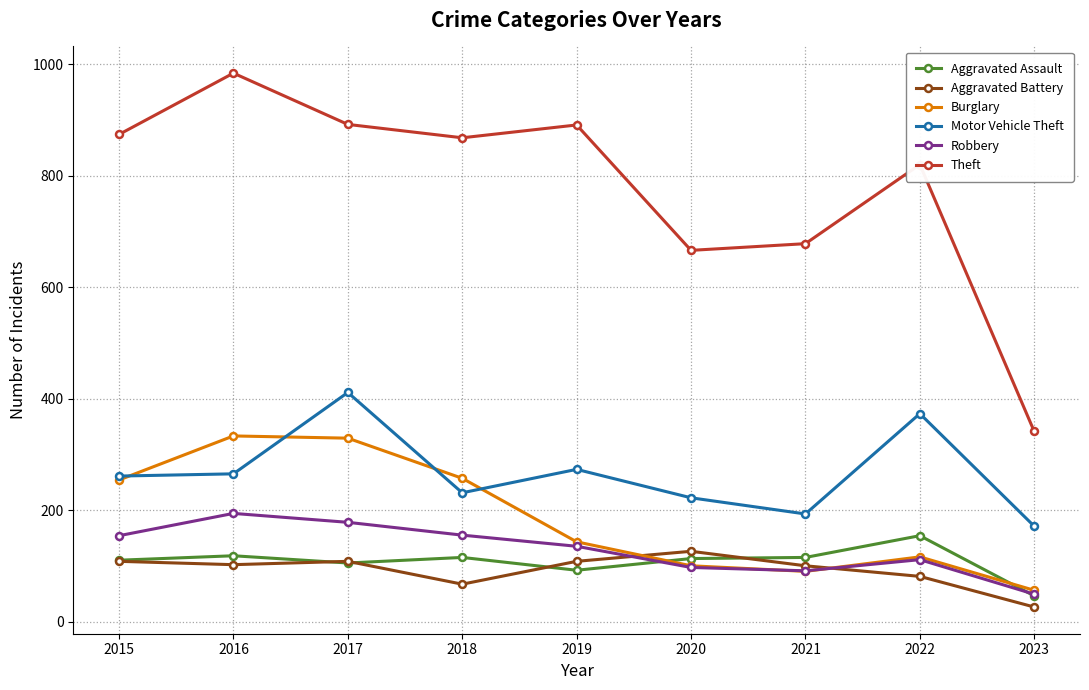

Is the value of Theft at 2017 greater than the value of Burglary at 2023?

Yes